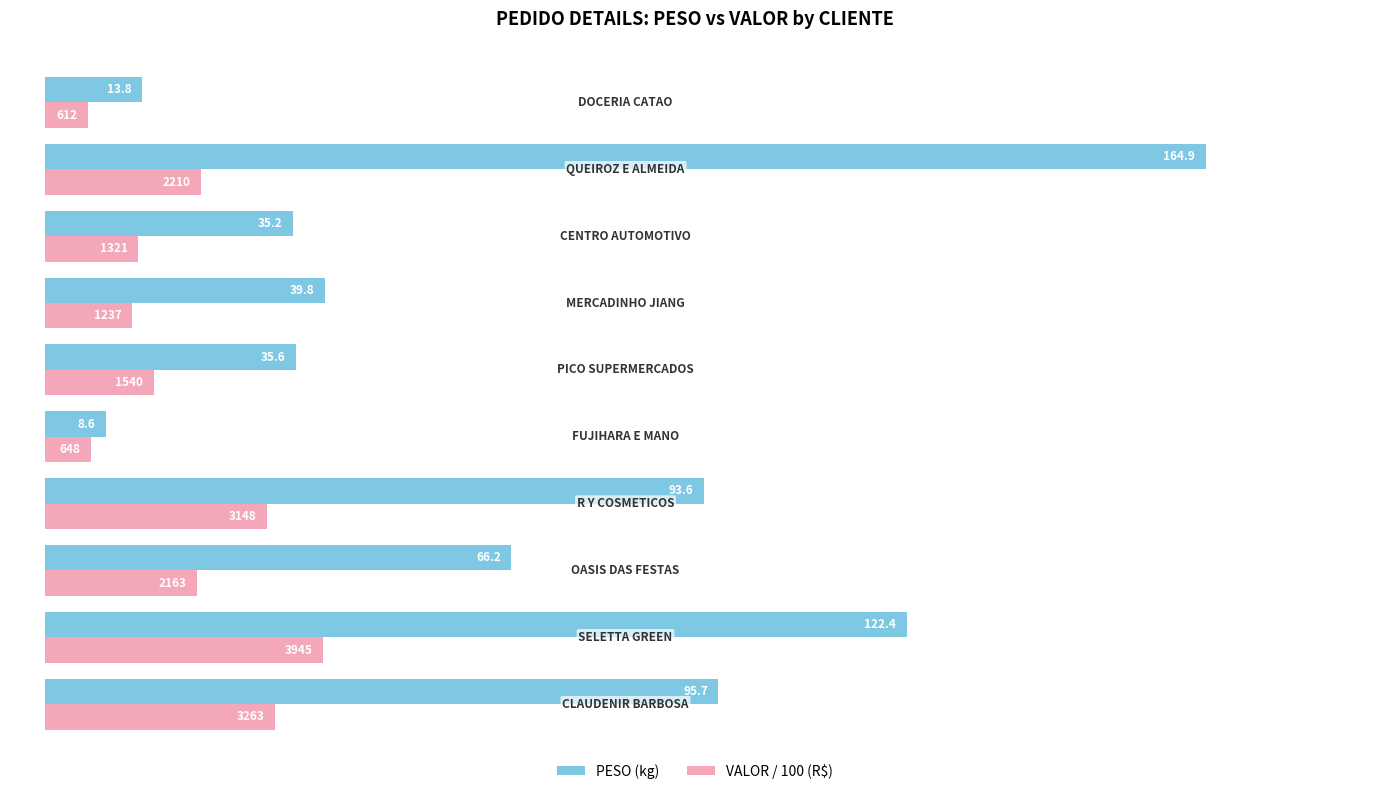

What is the minimum value shown in the chart?

6.1